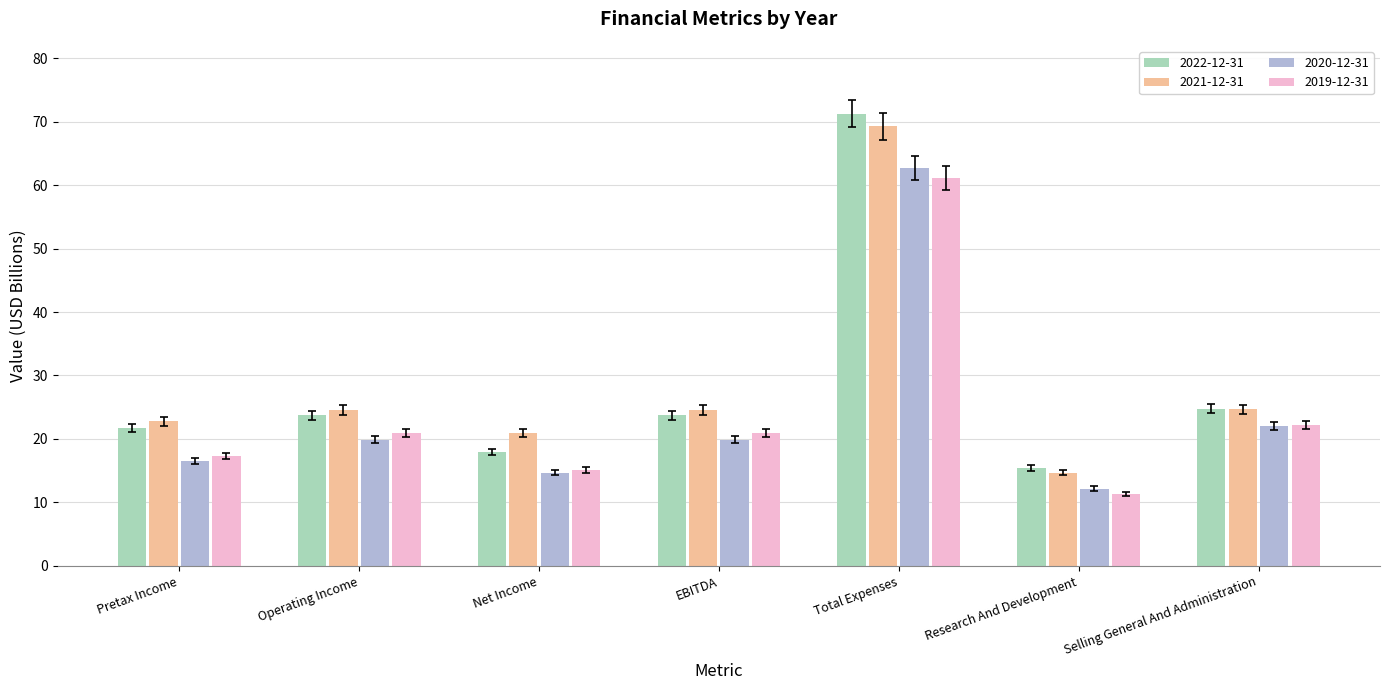

True or false: 2022-12-31 has a value of 21.7 at Pretax Income.

True